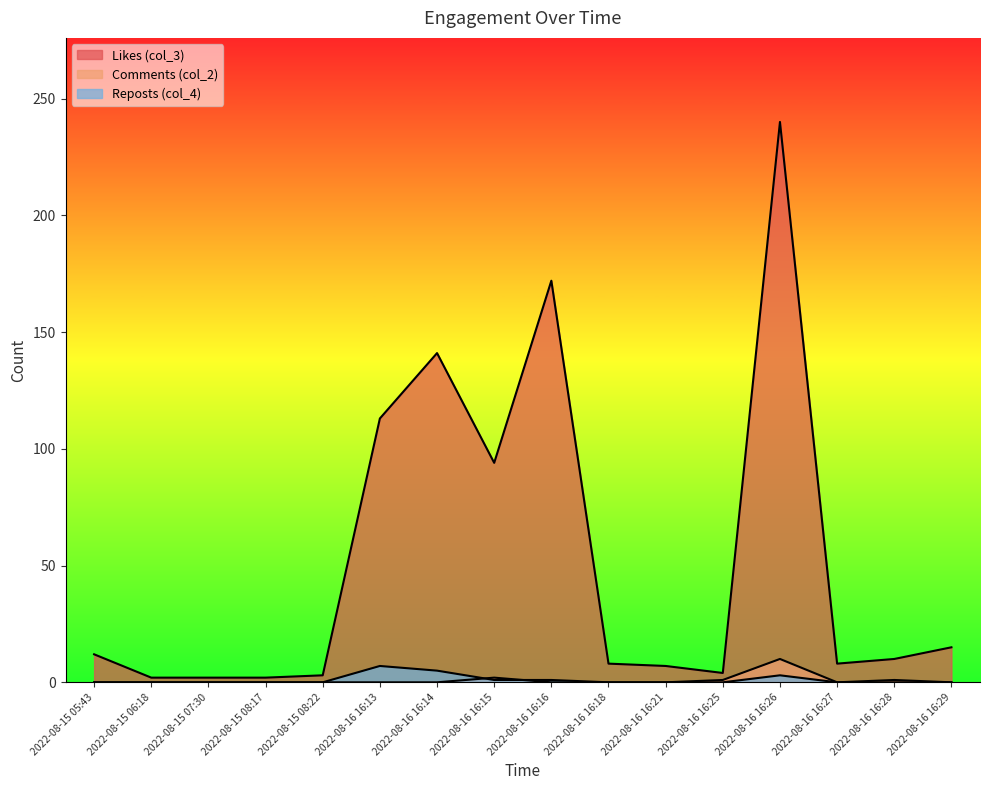

The value of Comments (col_2) at 2022-08-15 07:30 is 0. True or false?

True